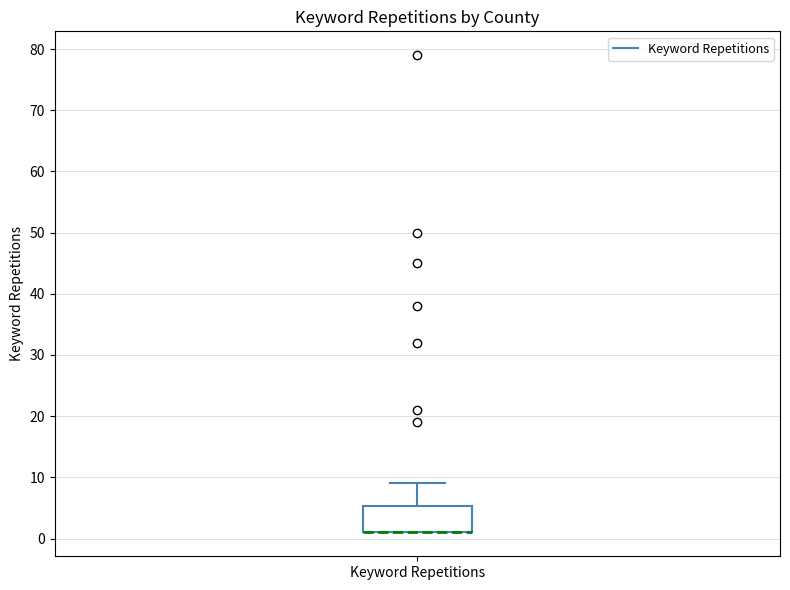

Transcribe this box plot: give where the median line is, the range the box spans, and where the two whiskers end, as read against the y-axis. The values are not printed on the chart, so give them approximately, as read against the axis.

median 1 (drawn on the box's lower edge), box 1 to 5, whiskers 1 to 9